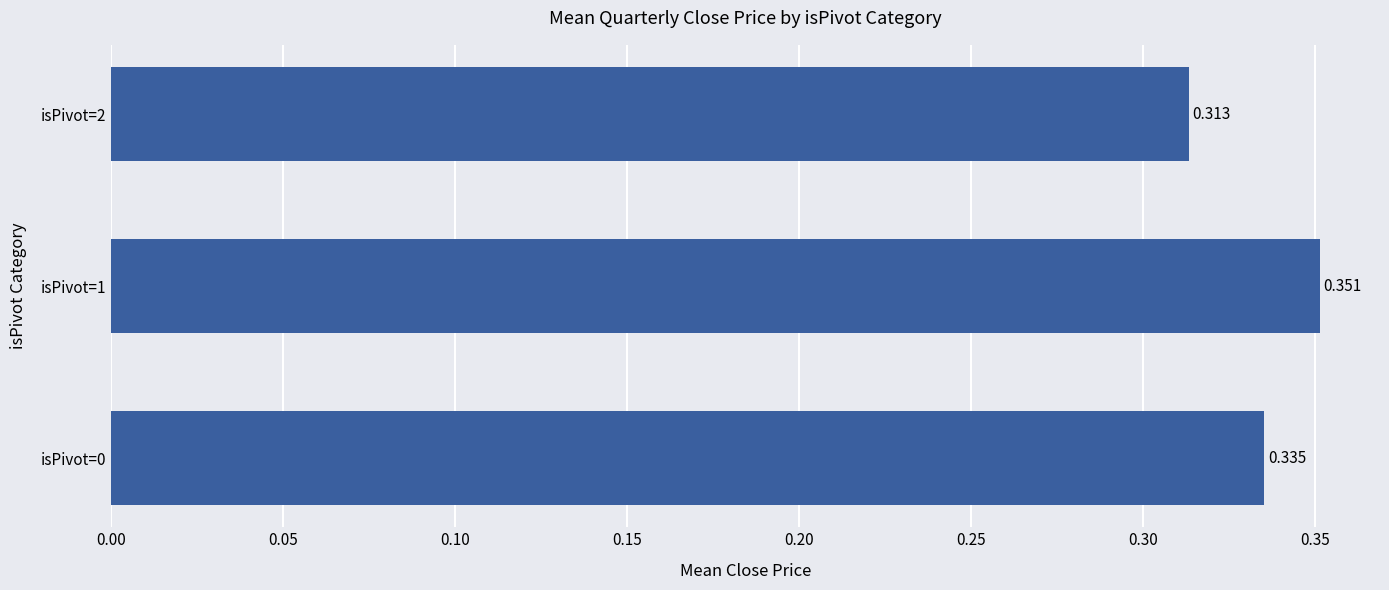

Where is the data nearest to the value 0?

isPivot=2